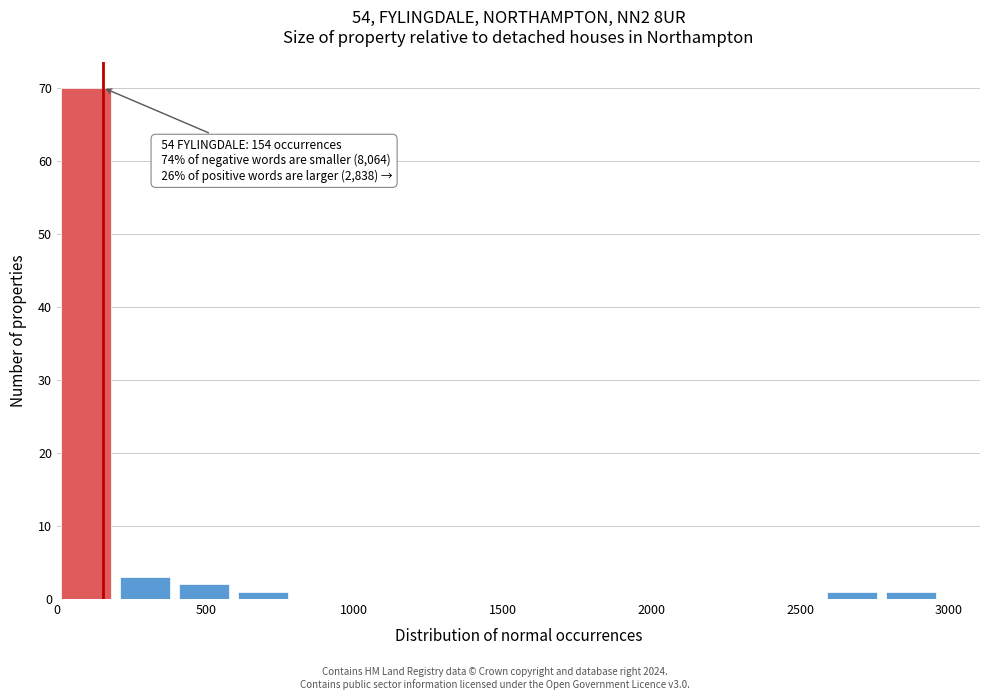

Around what value on the x-axis is the tallest bar? Give the approximate position of its centre, as read against the axis.

100